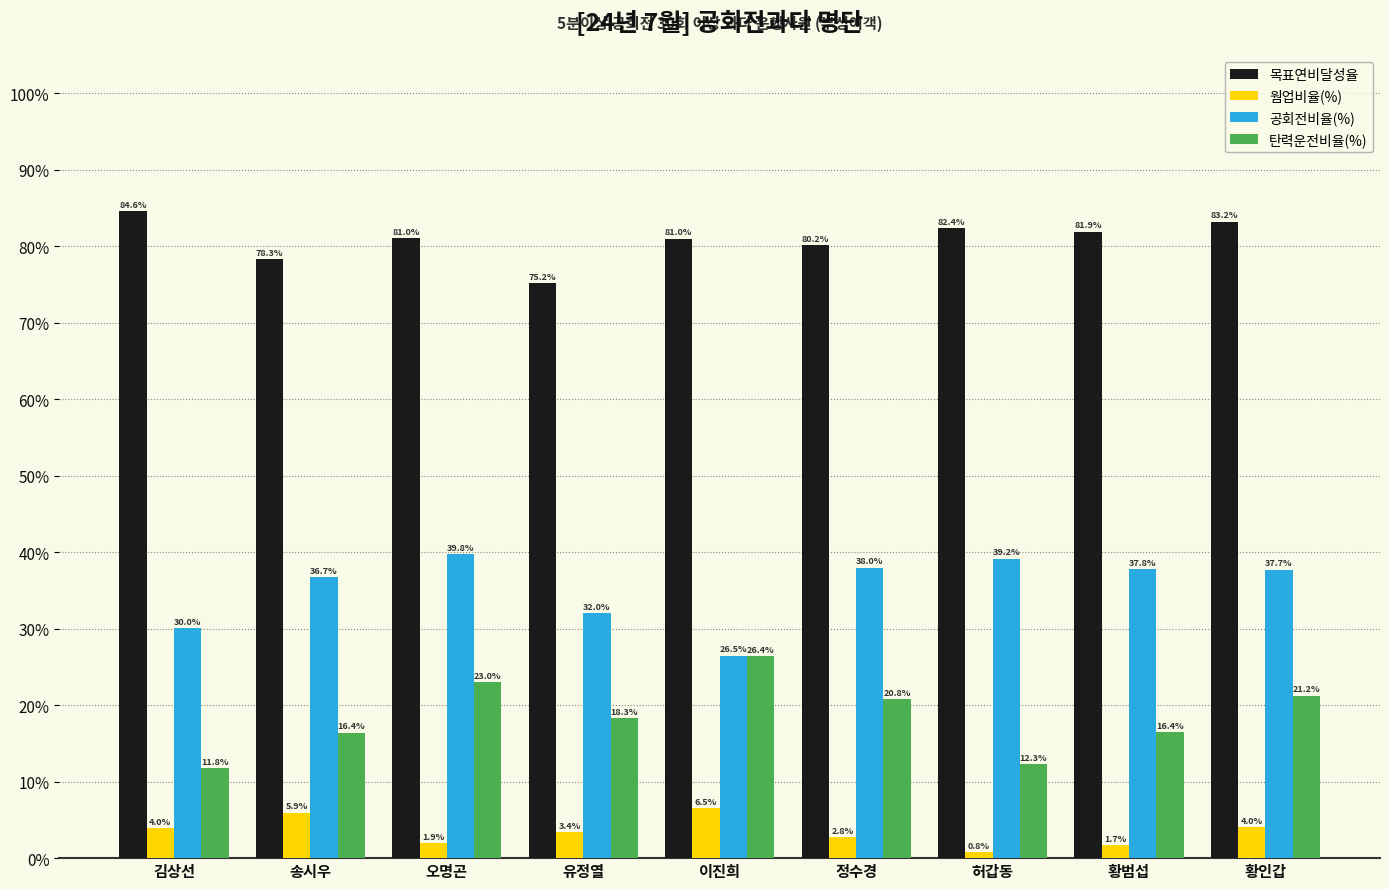

Which label corresponds to the largest value in the chart?

김상선